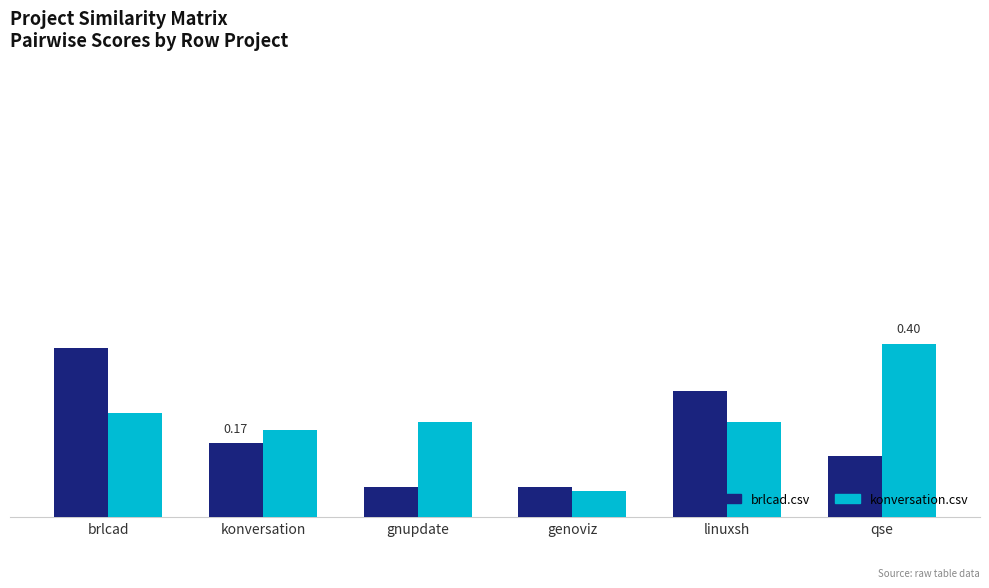

Is it true that konversation.csv equals 0.2 at konversation?

True